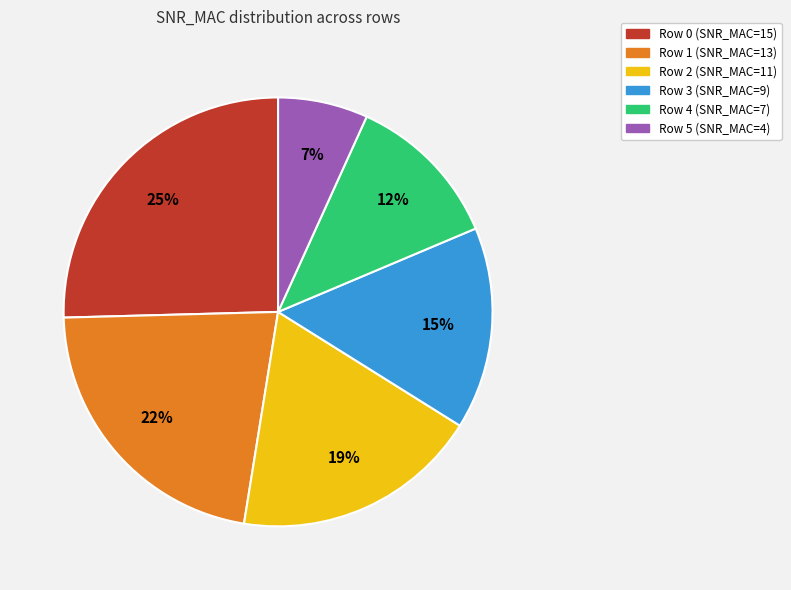

Does any single category account for the majority?

No